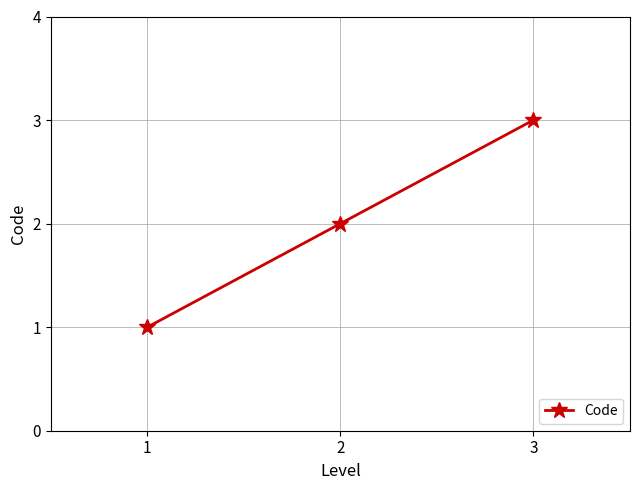

What is the change in value from 2 to 3?

+1